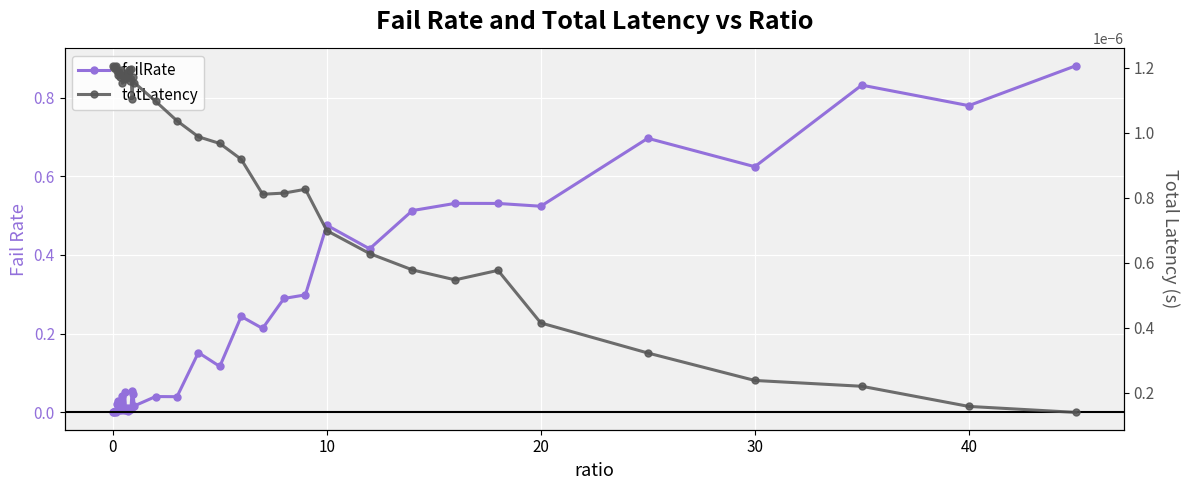

How many data points in failRate are above 0?

39